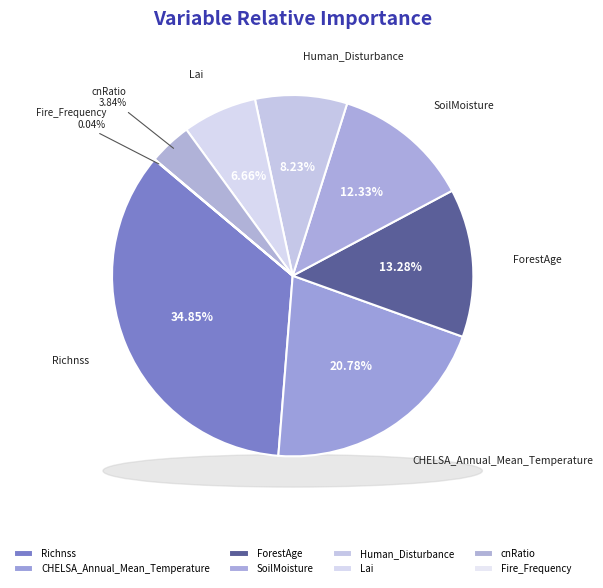

How many segments does this pie chart have?

8